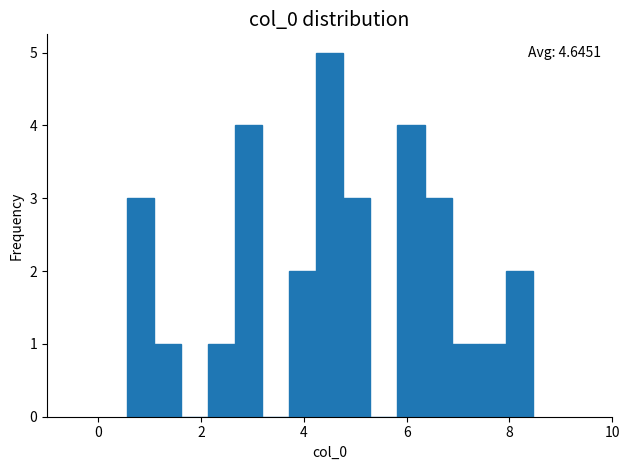

Around what value on the x-axis is the tallest bar? Give the approximate position of its centre, as read against the axis.

4.6